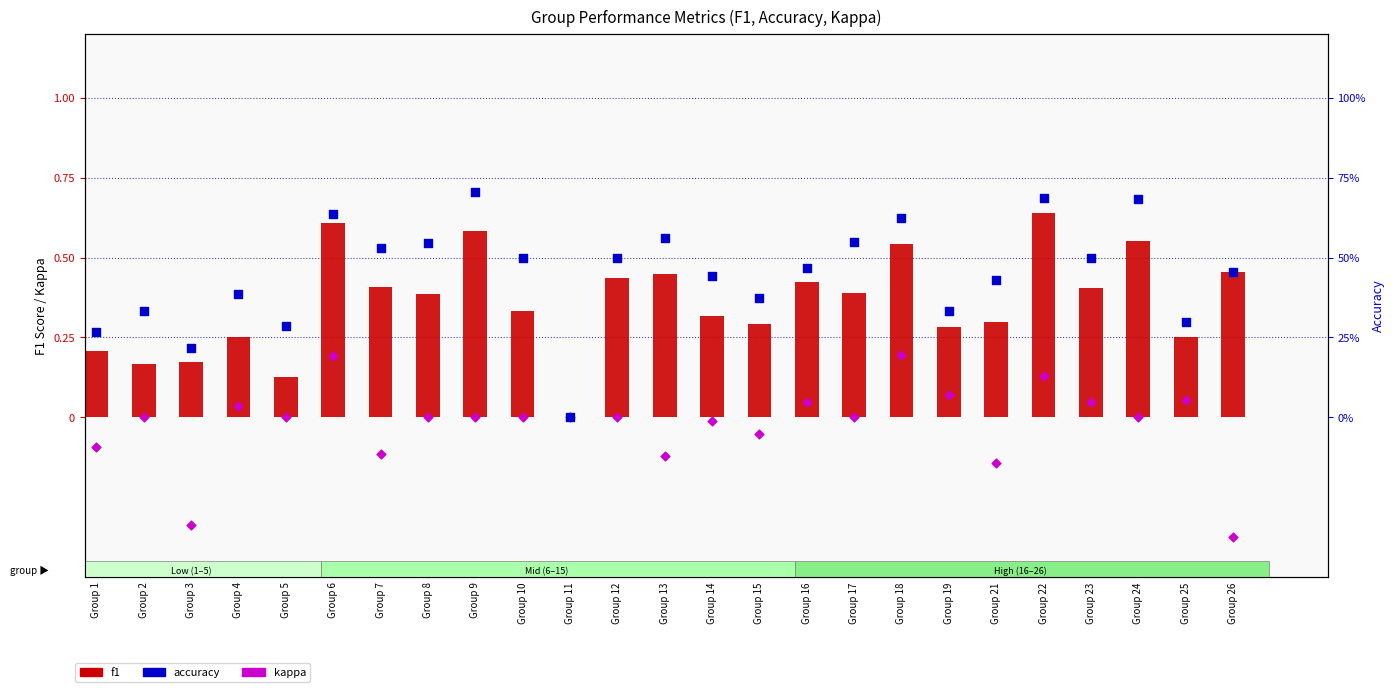

What are all the series names shown in the legend?

f1, kappa, accuracy